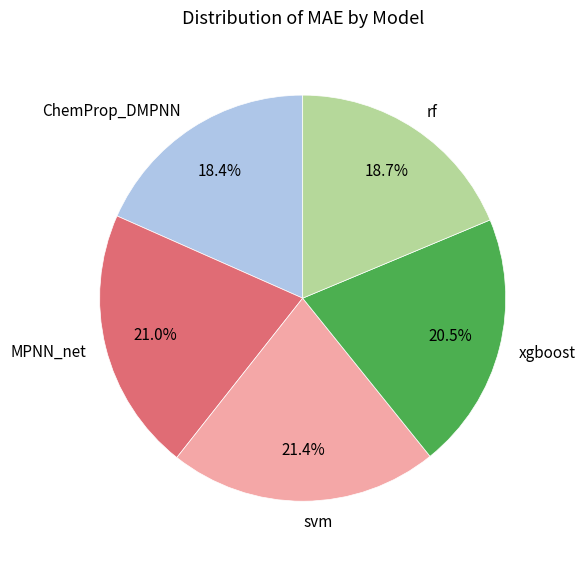

How many slices are in this pie chart?

5